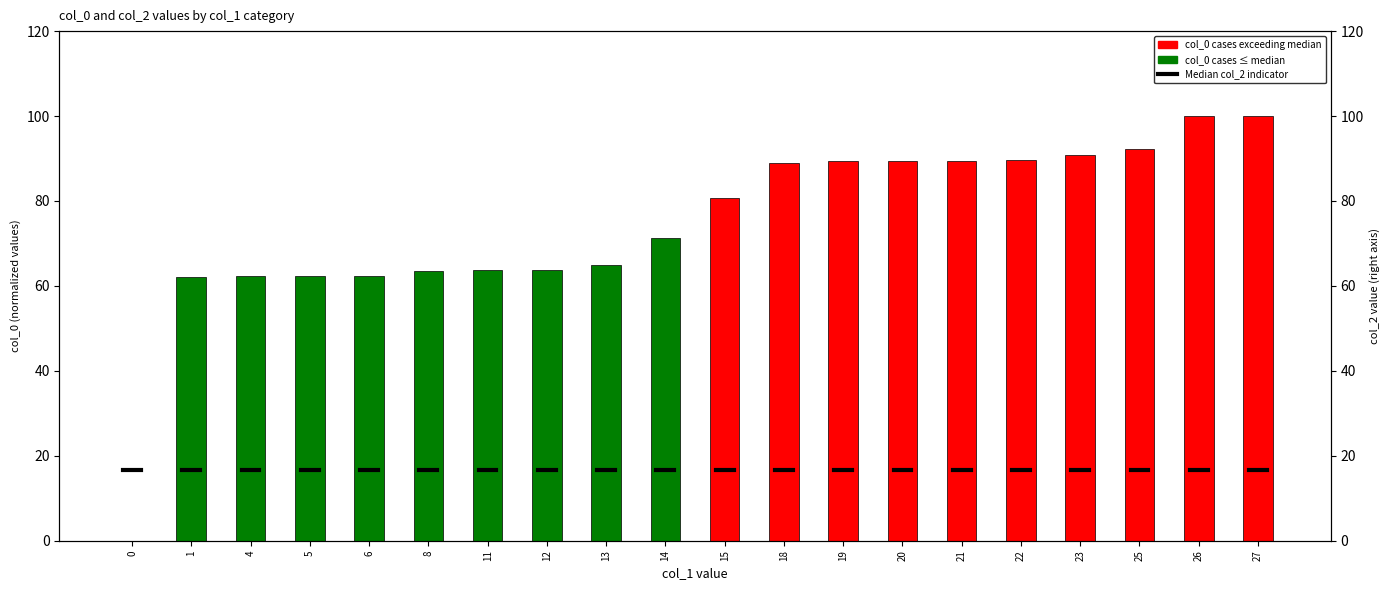

Reading right to left, transcribe all the data shown in this chart.

100.0	99.9	92.3	90.8	89.6	89.5	89.5	89.3	89.0	80.6	71.2	64.8	63.8	63.6	63.4	62.4	62.3	62.2	62.1	0.0